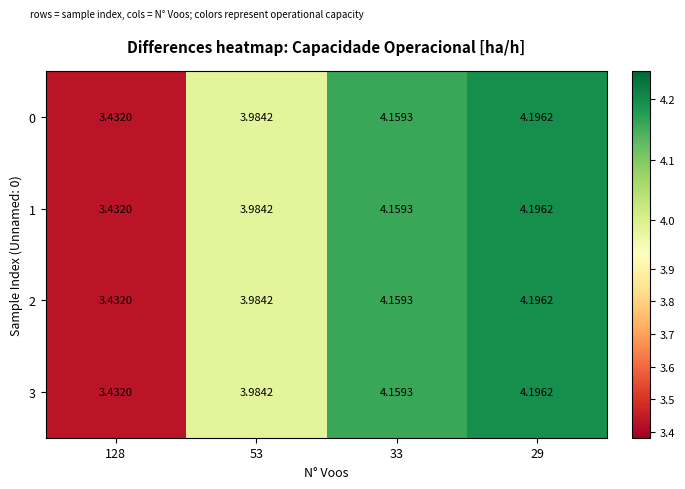

Is the value of 2 at 29 greater than the value of 0 at 33?

Yes